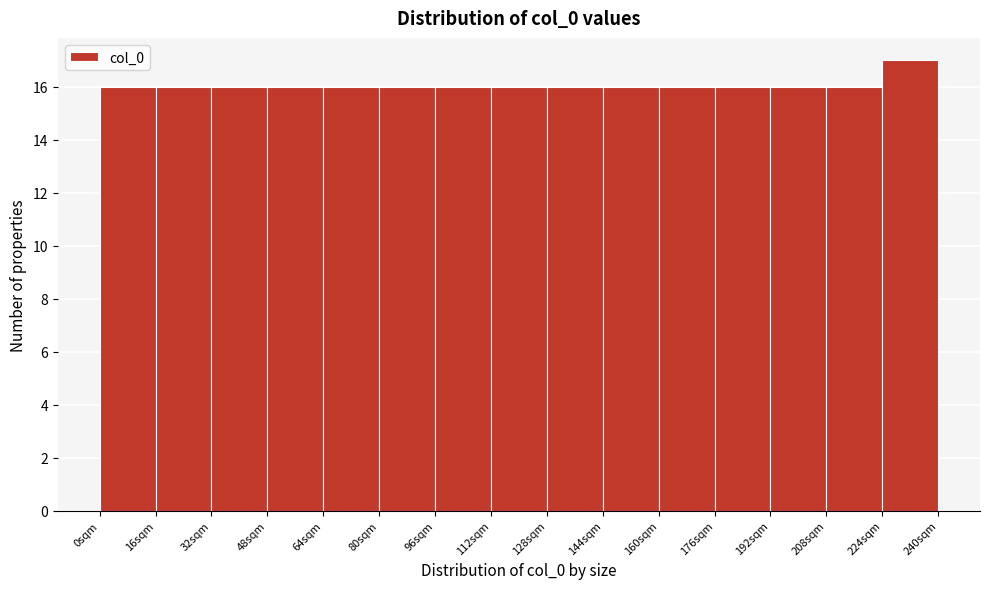

What is the height of the bar covering 112 to 128 on the x-axis? The values are not printed on the chart, so give them approximately, as read against the axis.

16